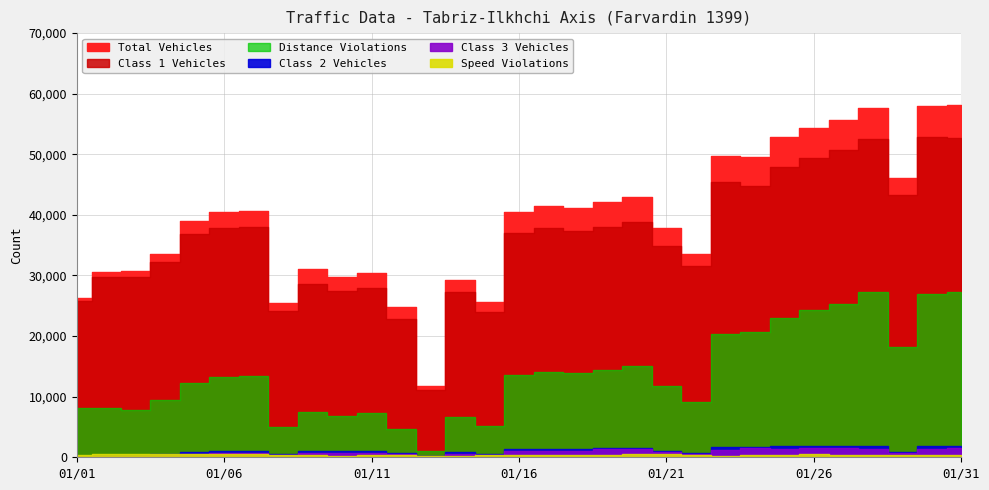

What is the average value of the class1 series?

36082